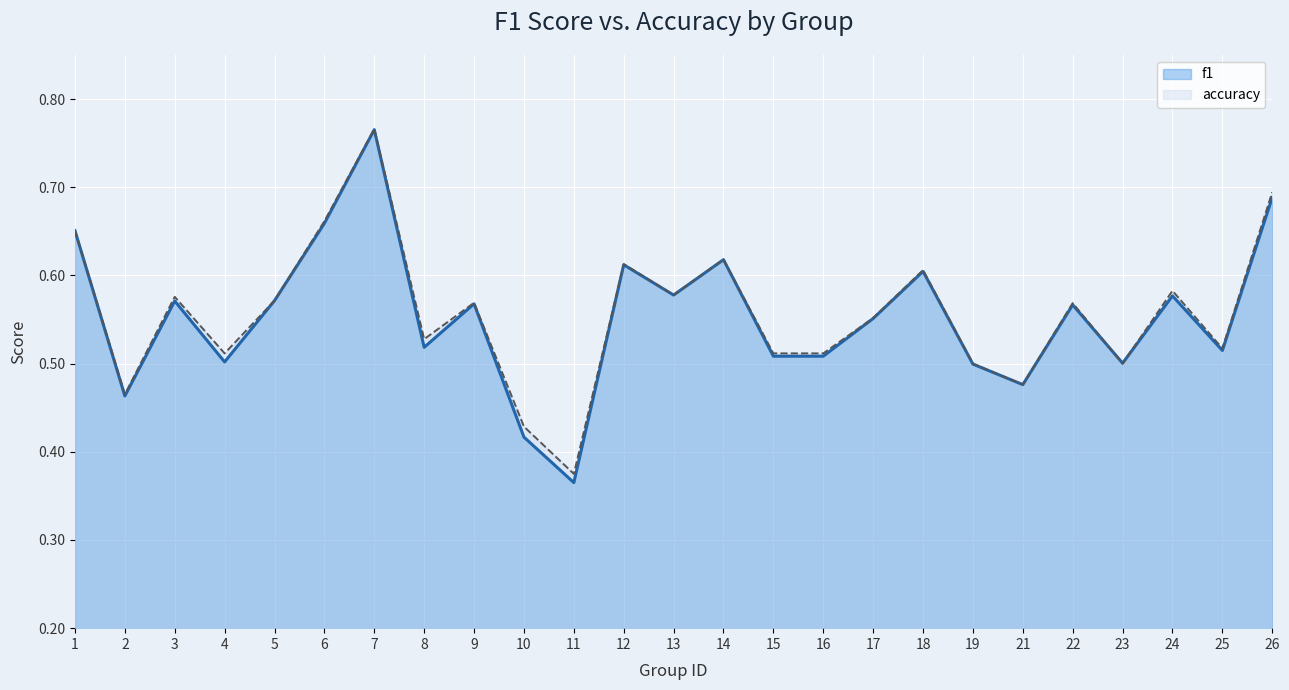

The f1 series shows 0.1 at 10. True or false?

False